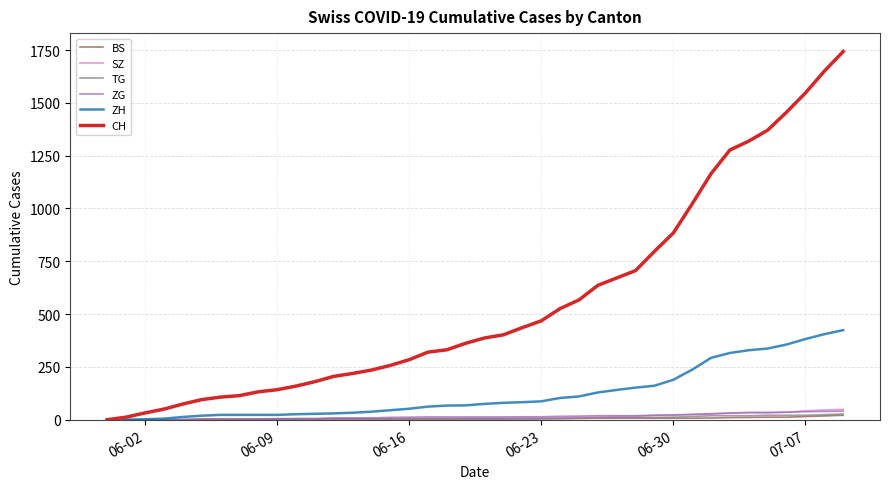

Which series has the largest total across all categories?

CH